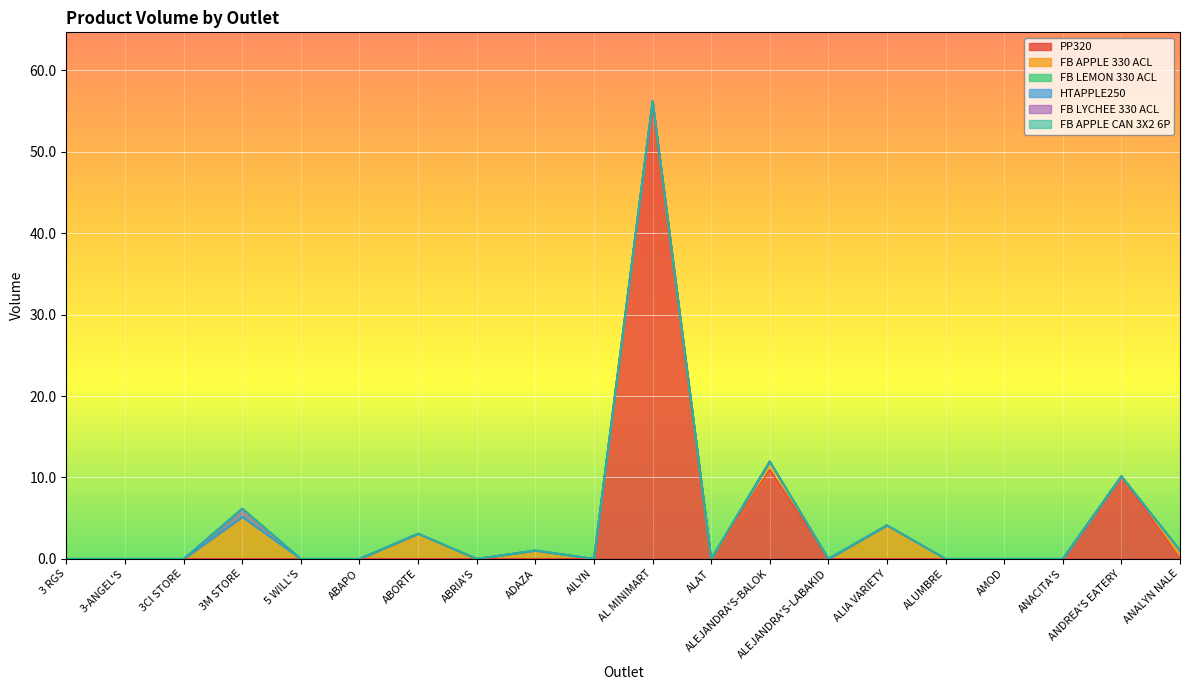

At how many categories does at least one series exceed 22?

1